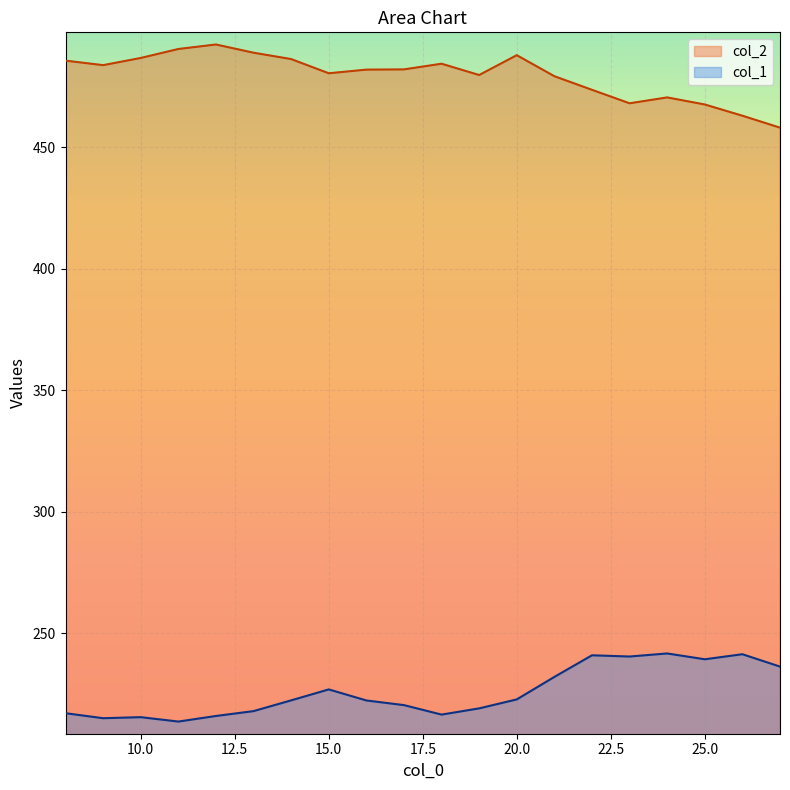

What is the value of the col_1 point at the 9th from the left?

222.4